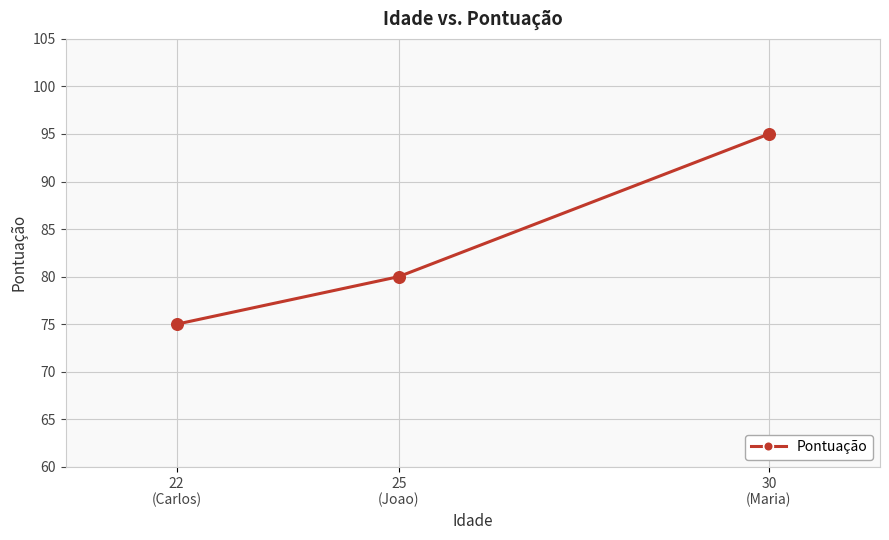

Which has a higher value, 30
(Maria) or 22
(Carlos)?

30
(Maria)